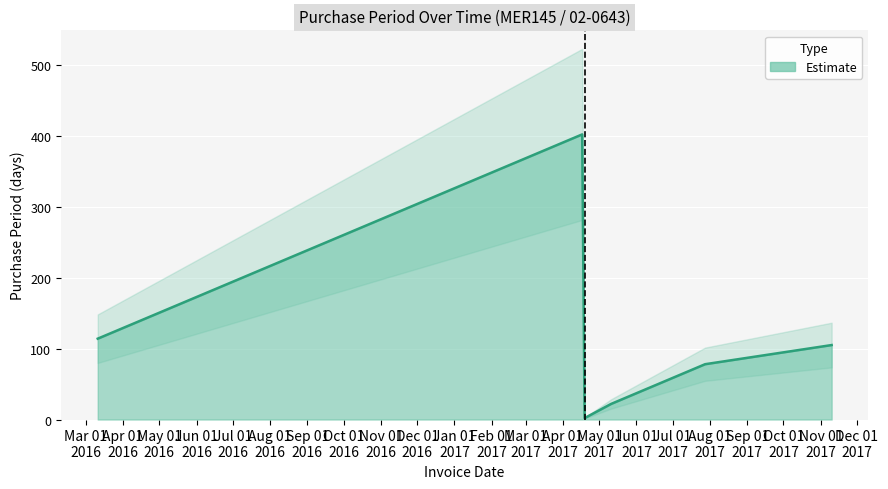

How many categories are shown in the chart?

6